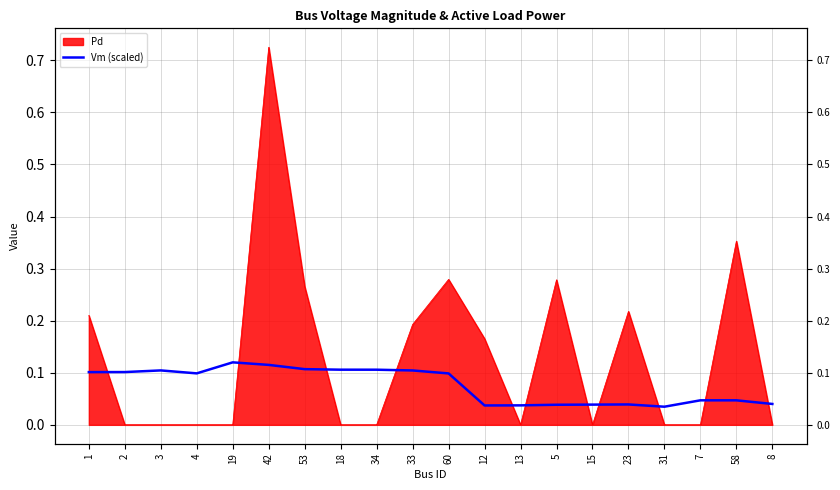

What is the average value?

0.1